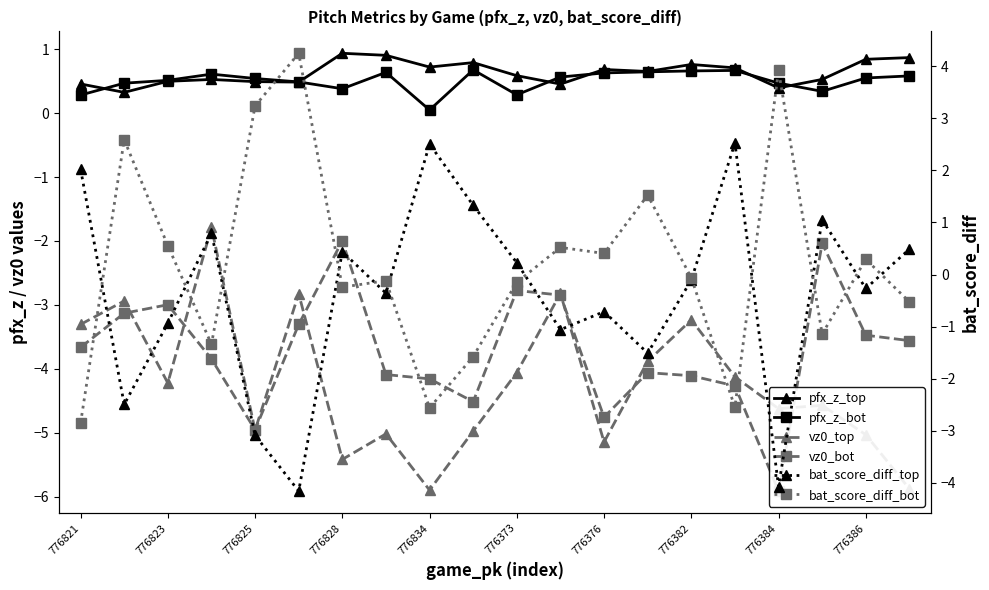

How many data points in bat_score_diff_bot are less than 0?

11